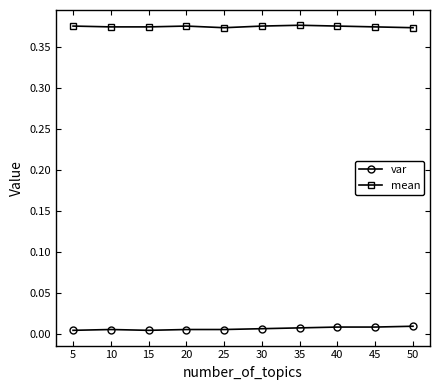

The value of var at 20 is 0.0. True or false?

True